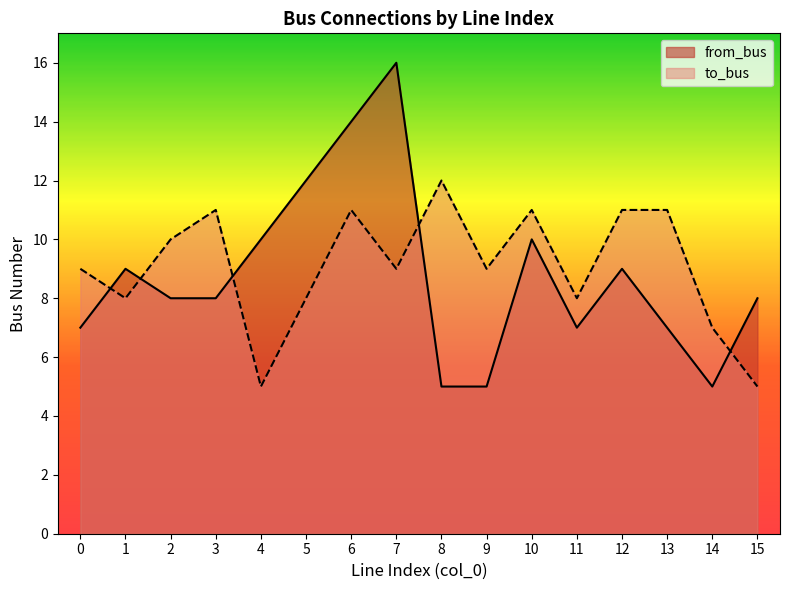

Which label corresponds to the largest value in the chart?

7